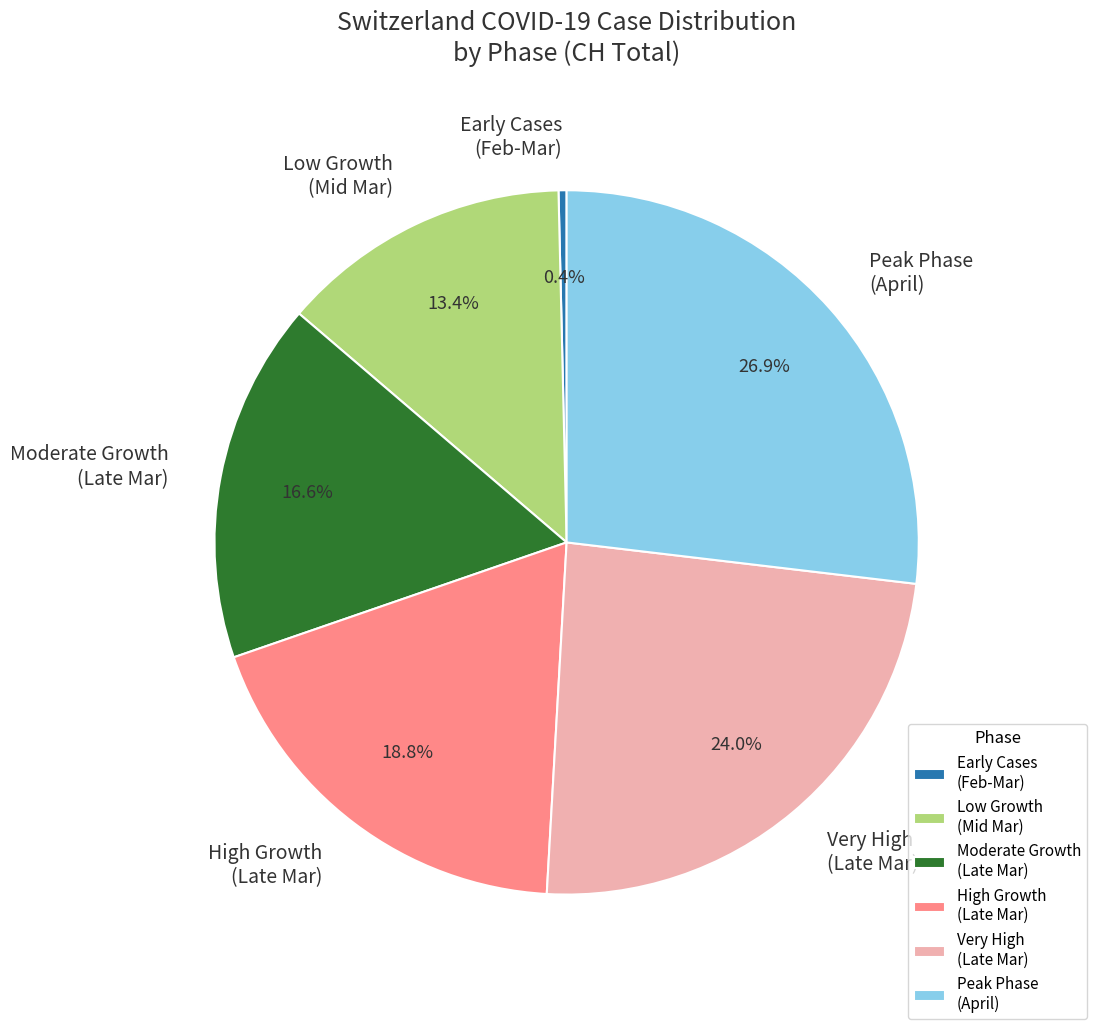

Is there any slice that represents more than half of the pie?

No